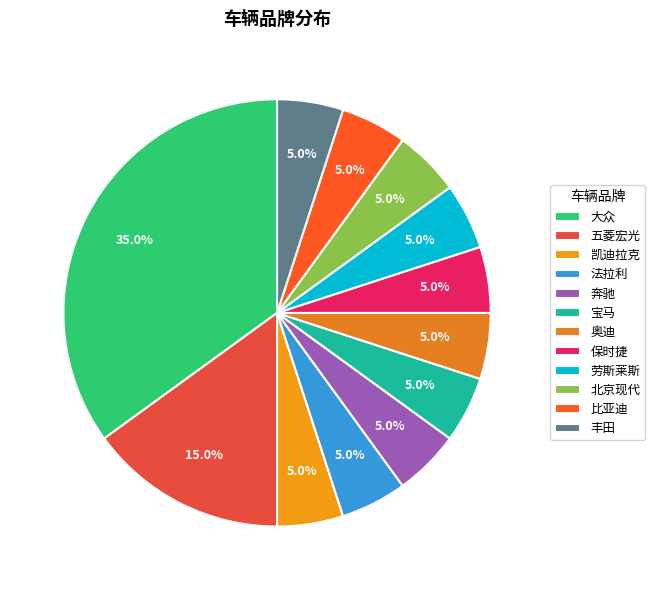

Rank the categories by value from highest to lowest.

大众, 五菱宏光, 凯迪拉克, 法拉利, 奔驰, 宝马, 奥迪, 保时捷, 劳斯莱斯, 北京现代, 比亚迪, 丰田